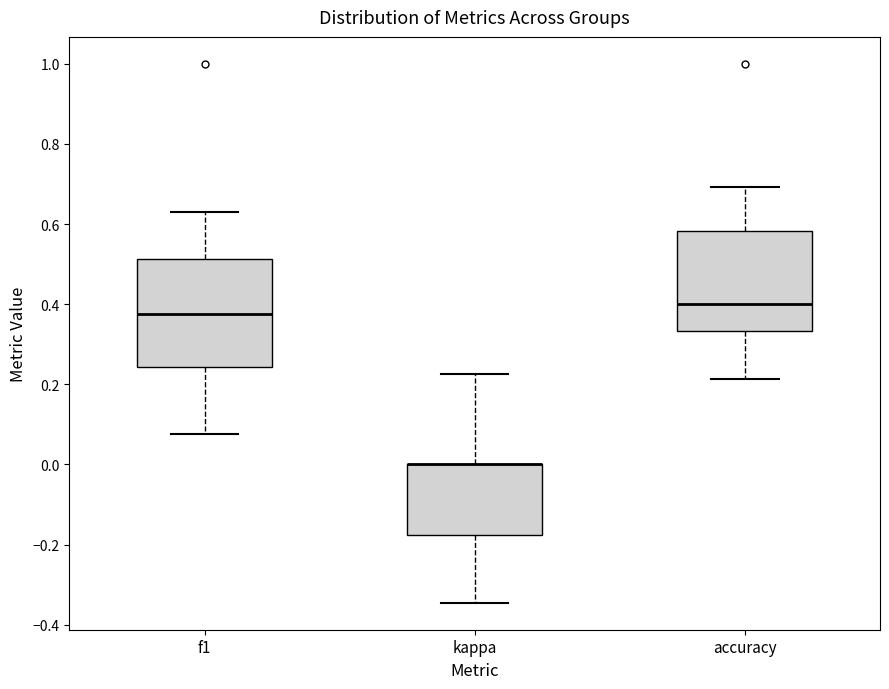

Where does the lower whisker of the box for accuracy end on the y-axis? The values are not printed on the chart, so give them approximately, as read against the axis.

0.22